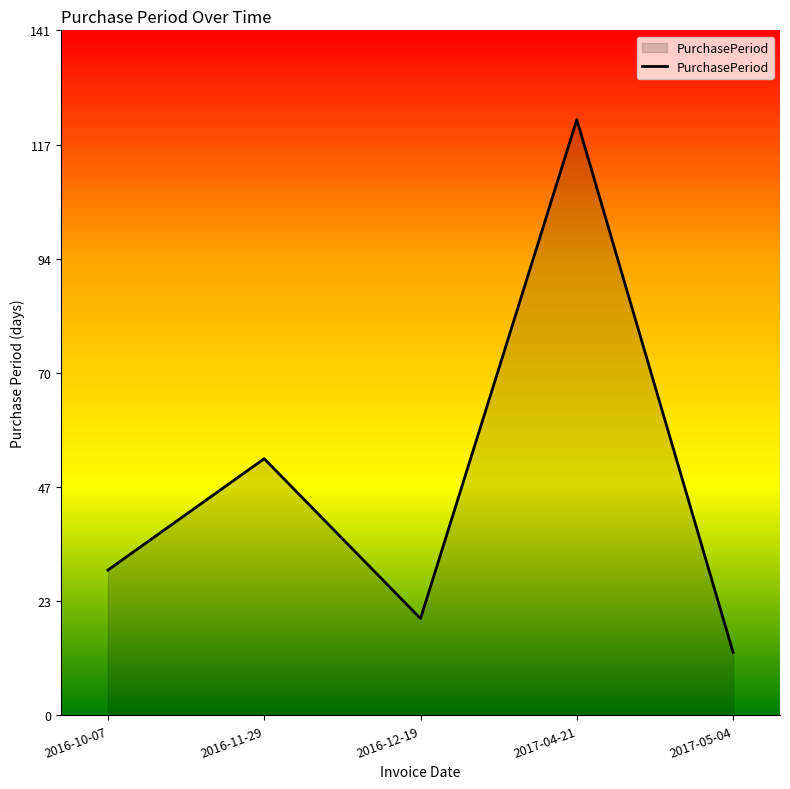

What value does the data have at 2016-11-29?

53